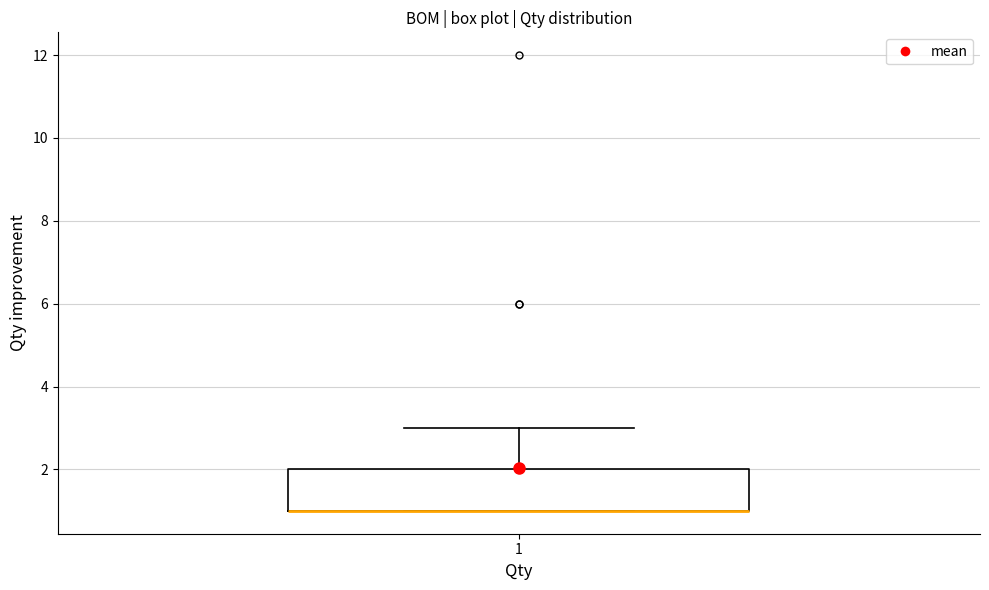

Transcribe this box plot: give where the median line is, the range the box spans, and where the two whiskers end, as read against the y-axis. The values are not printed on the chart, so give them approximately, as read against the axis.

median 1 (drawn on the box's lower edge), box 1 to 2, whiskers 1 to 3